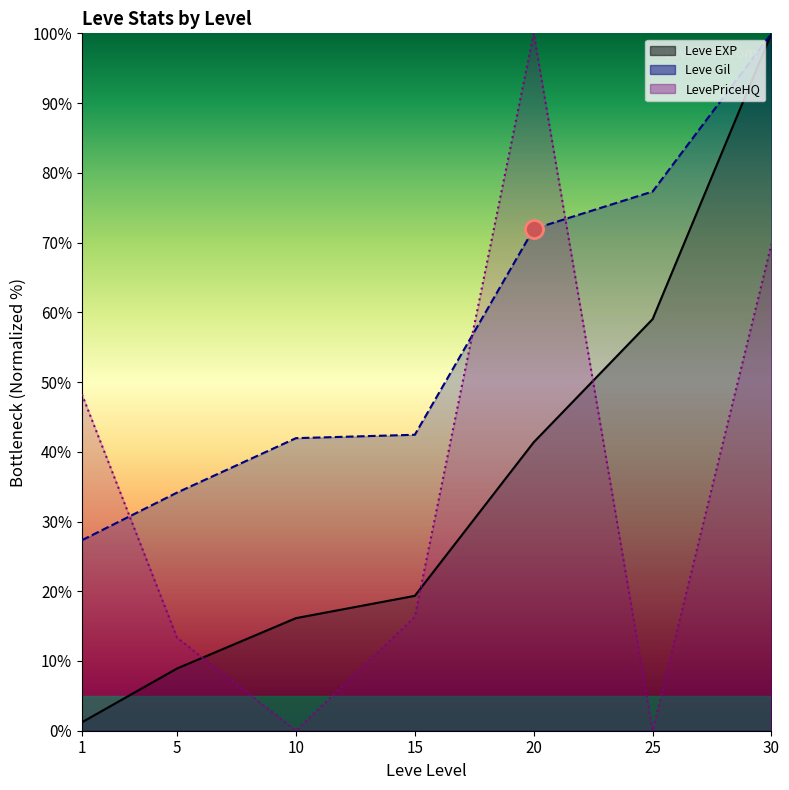

What are all the series names shown in the legend?

Leve EXP, Leve Gil, LevePriceHQ